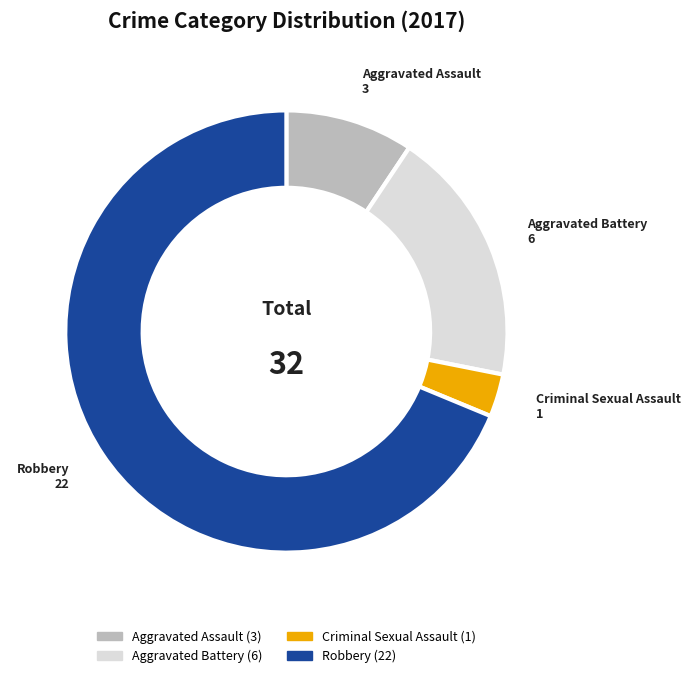

Is it true that Criminal Sexual Assault is 3% of the pie?

True